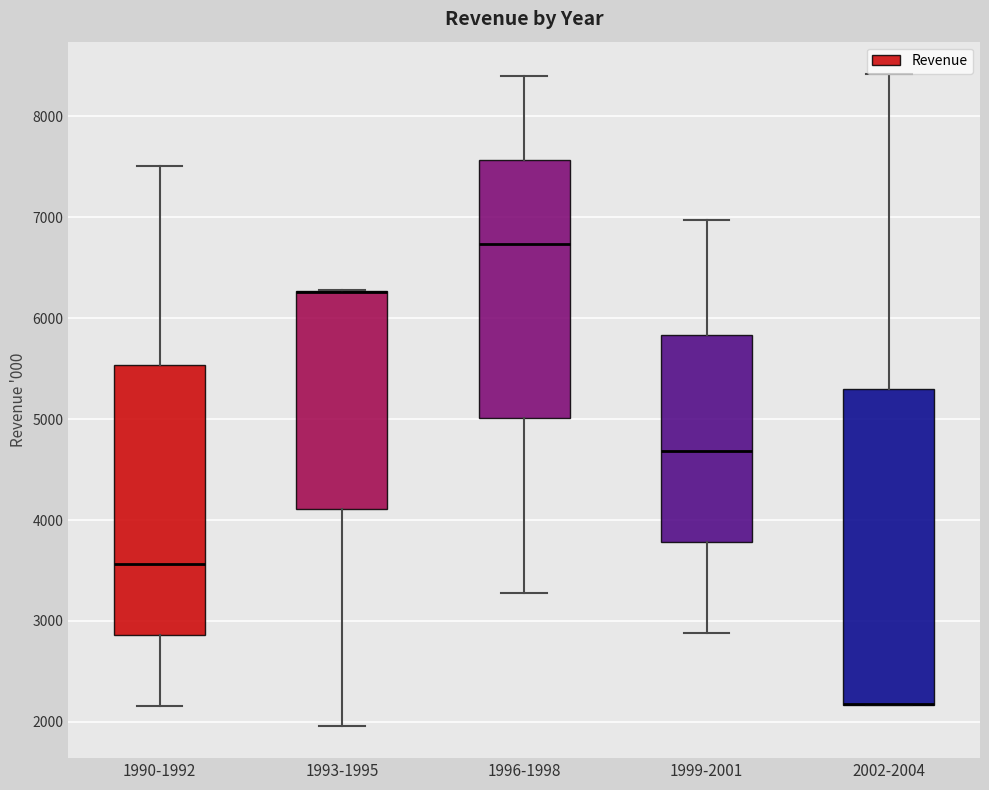

Comparing the boxes themselves (not the whiskers), which one is the tallest?

2002-2004